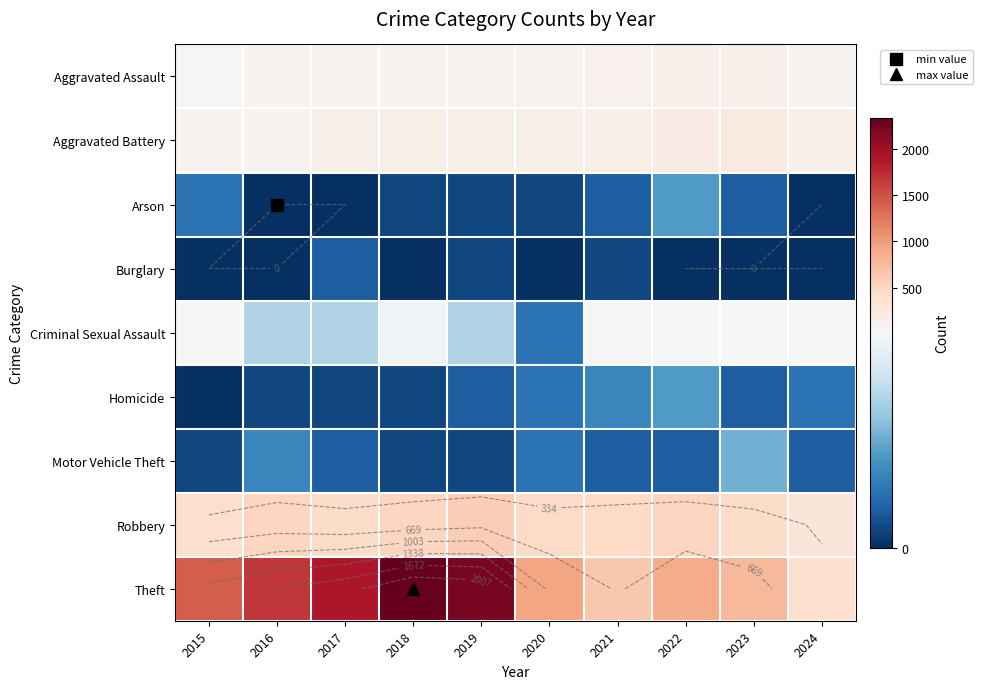

What is the difference between the maximum and minimum values in the Criminal Sexual Assault series?

21